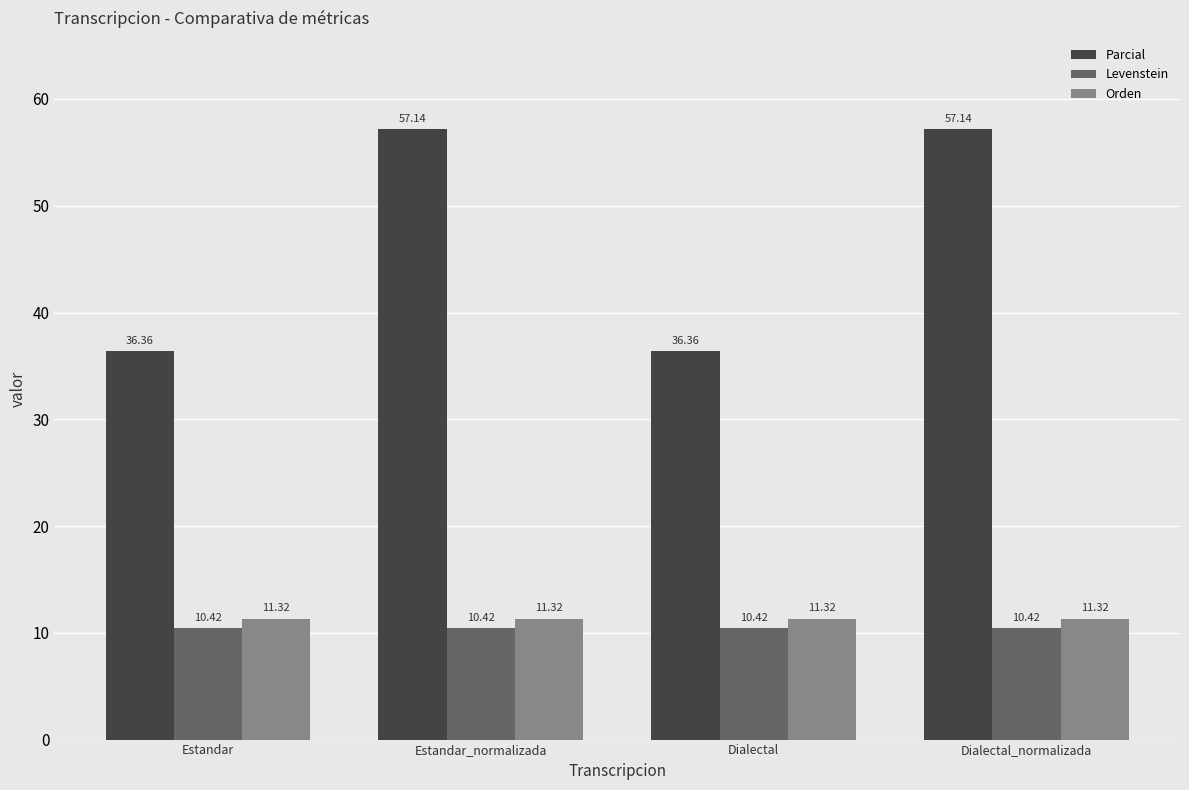

How many categories are shown in the chart?

4